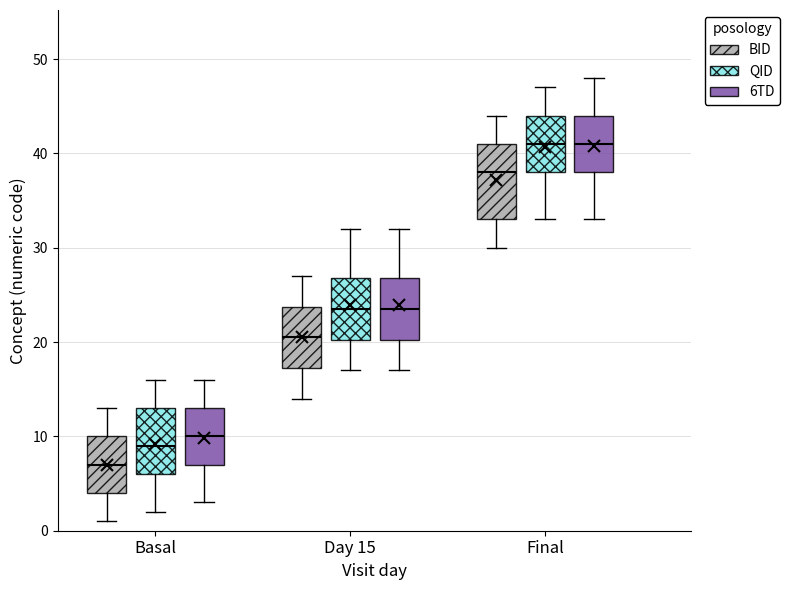

Reading left to right, read every box against the y-axis: the position of its median line, the range the box covers, and the ends of its whiskers. The values are not printed on the chart, so give them approximately, as read against the axis.

Basal (BID): median 7, box 4 to 10, whiskers 1 to 13
Basal (QID): median 9, box 6 to 13, whiskers 2 to 16
Basal (6TD): median 10, box 7 to 13, whiskers 3 to 16
Day 15 (BID): median 21, box 17 to 24, whiskers 14 to 27
Day 15 (QID): median 24, box 20 to 27, whiskers 17 to 32
Day 15 (6TD): median 24, box 20 to 27, whiskers 17 to 32
Final (BID): median 38, box 33 to 41, whiskers 30 to 44
Final (QID): median 41, box 38 to 44, whiskers 33 to 47
Final (6TD): median 41, box 38 to 44, whiskers 33 to 48